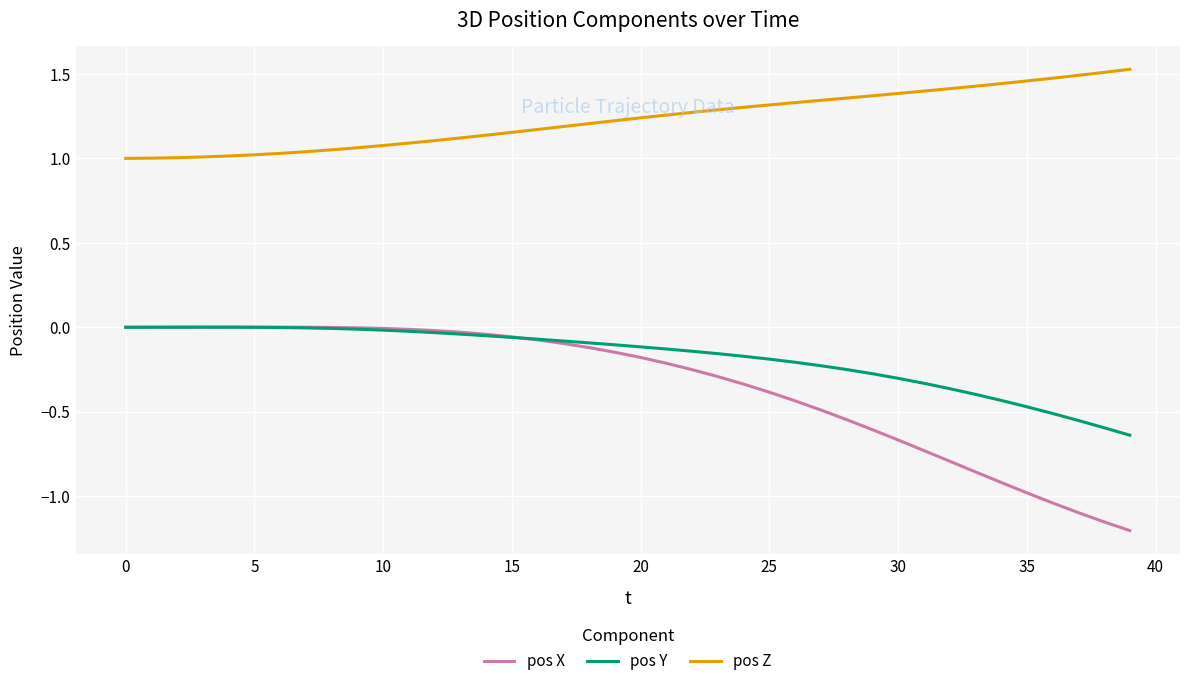

Is this an area chart (filled region under the line)?

No